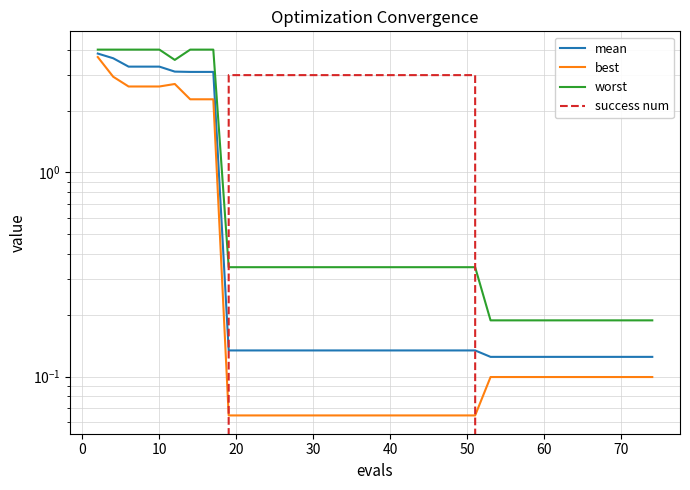

Rank the series by their average value, from lowest to highest.

best, mean, worst, success num